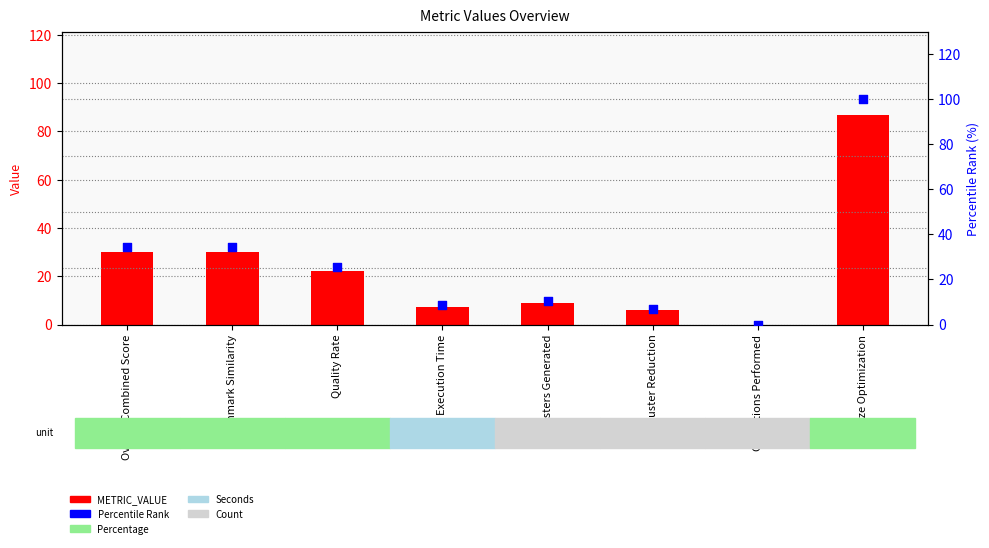

Is the value of METRIC_VALUE at Clusters Generated greater than the value of Percentile Rank at Benchmark Similarity?

No